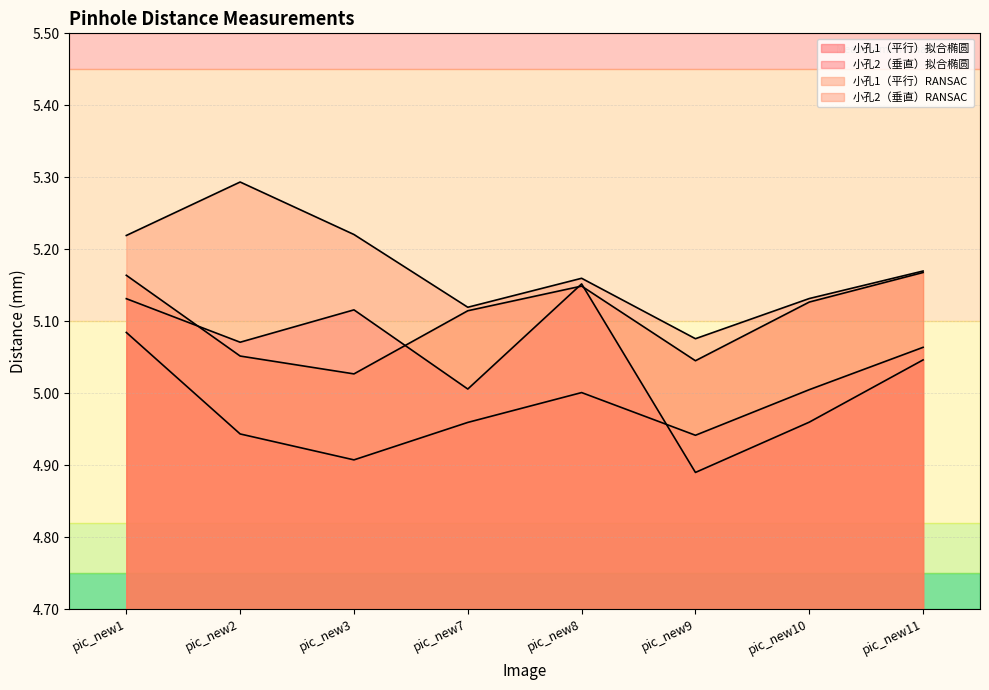

Where is the first local maximum for 小孔1（平行）拟合椭圆?

pic_new3